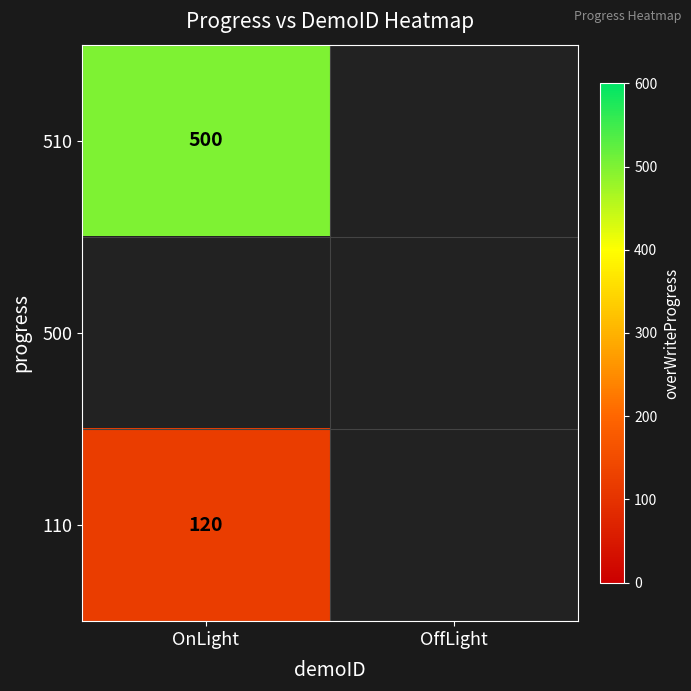

Is it true that 510 equals 755 at OnLight?

False